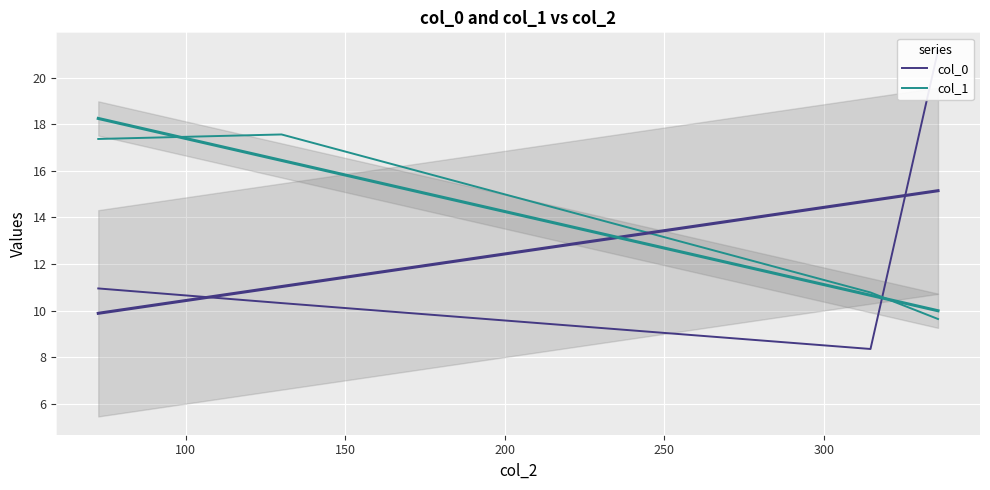

How many lines are shown in the chart?

2